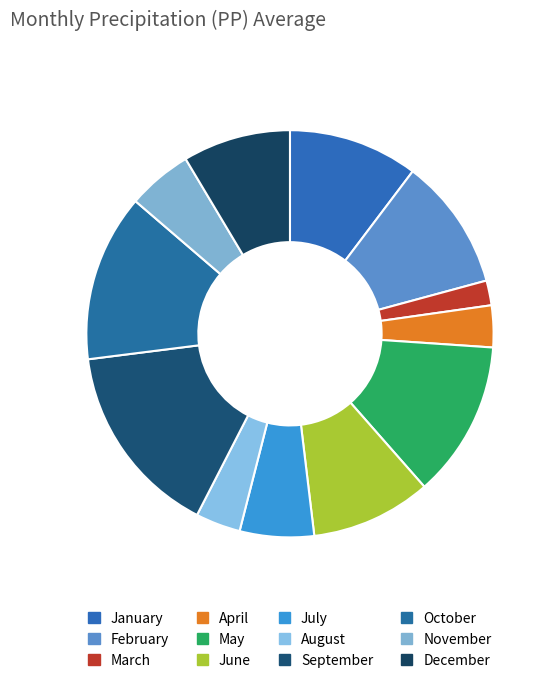

How many segments does this pie chart have?

12